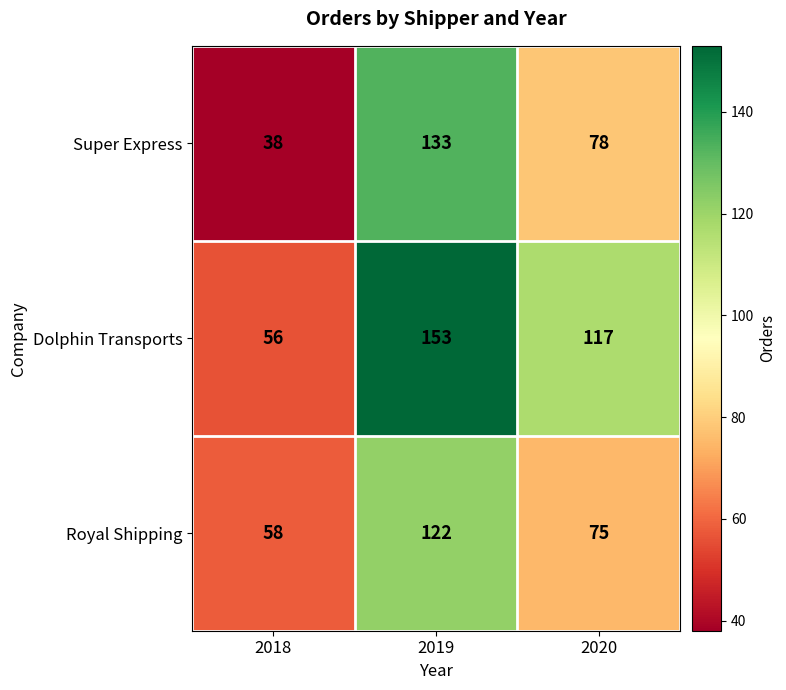

What is the difference between the maximum and minimum values in the Royal Shipping series?

64